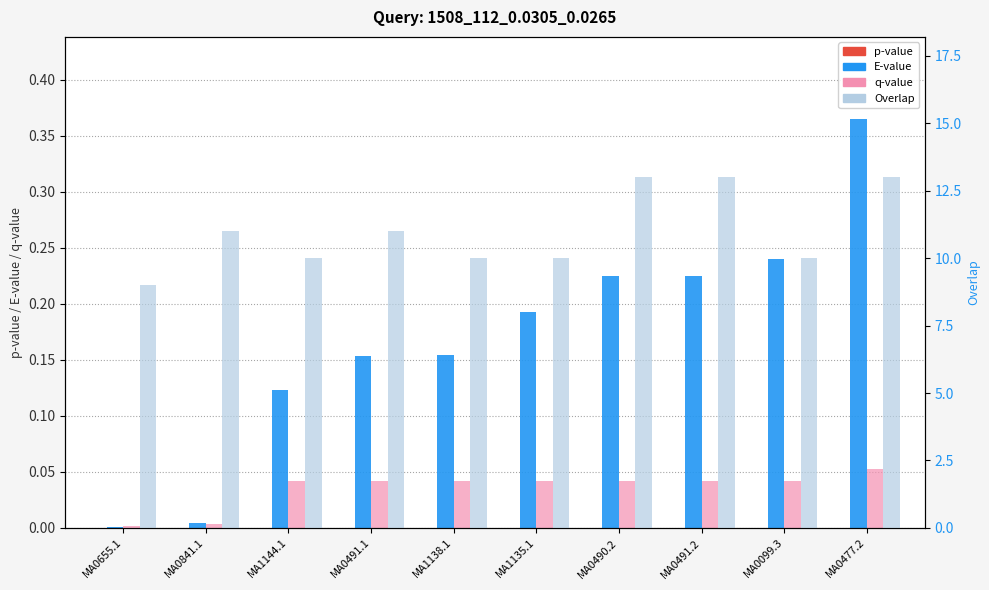

List the series in order of their peak value, highest first.

Overlap, E-value, q-value, p-value